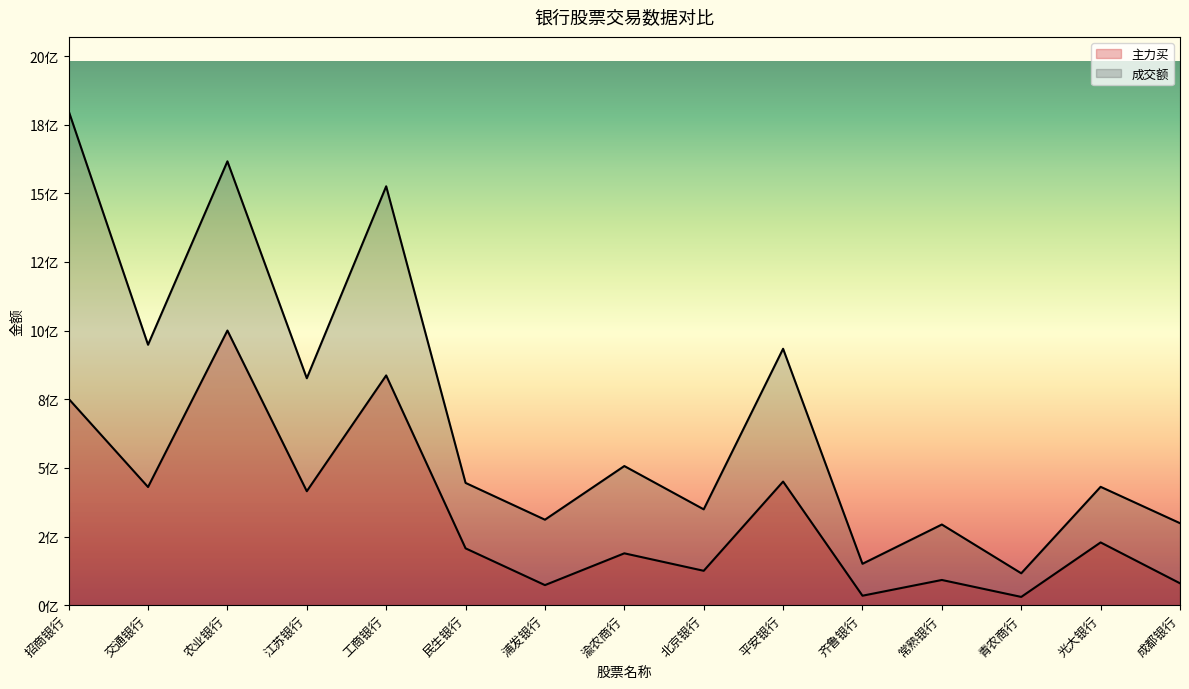

What is the label of the 1st point from the right?

成都银行